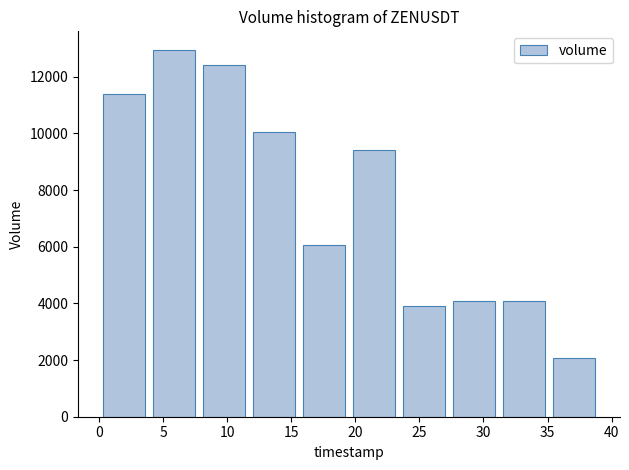

Reading left to right, list every bar in this chart as the range it spans on the x-axis followed by its height. Neither the bar edges nor the heights are printed on the chart, so give them approximately, as read against the axes.

0.0 to 3.9: 11400
3.9 to 7.8: 13000
7.8 to 11.7: 12400
11.7 to 15.6: 10000
15.6 to 19.5: 6000
19.5 to 23.4: 9400
23.4 to 27.3: 4000
27.3 to 31.2: 4000
31.2 to 35.1: 4000
35.1 to 39.0: 2000